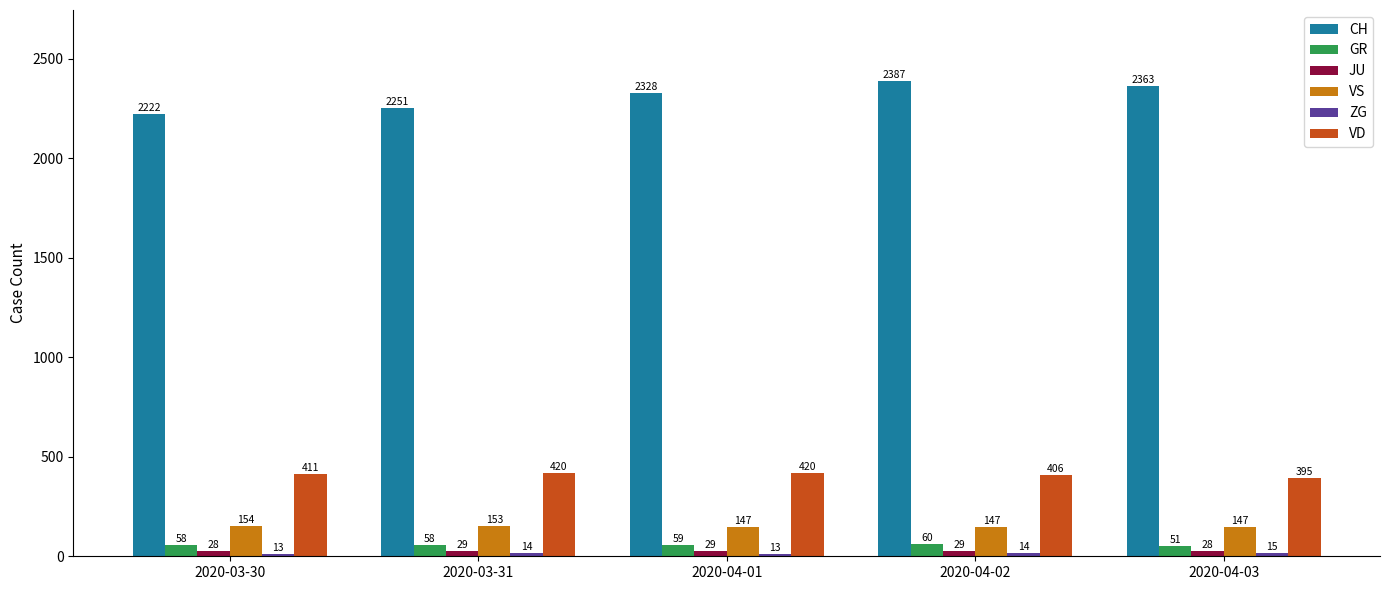

What is the value of the VD bar at the 3rd from the left?

420